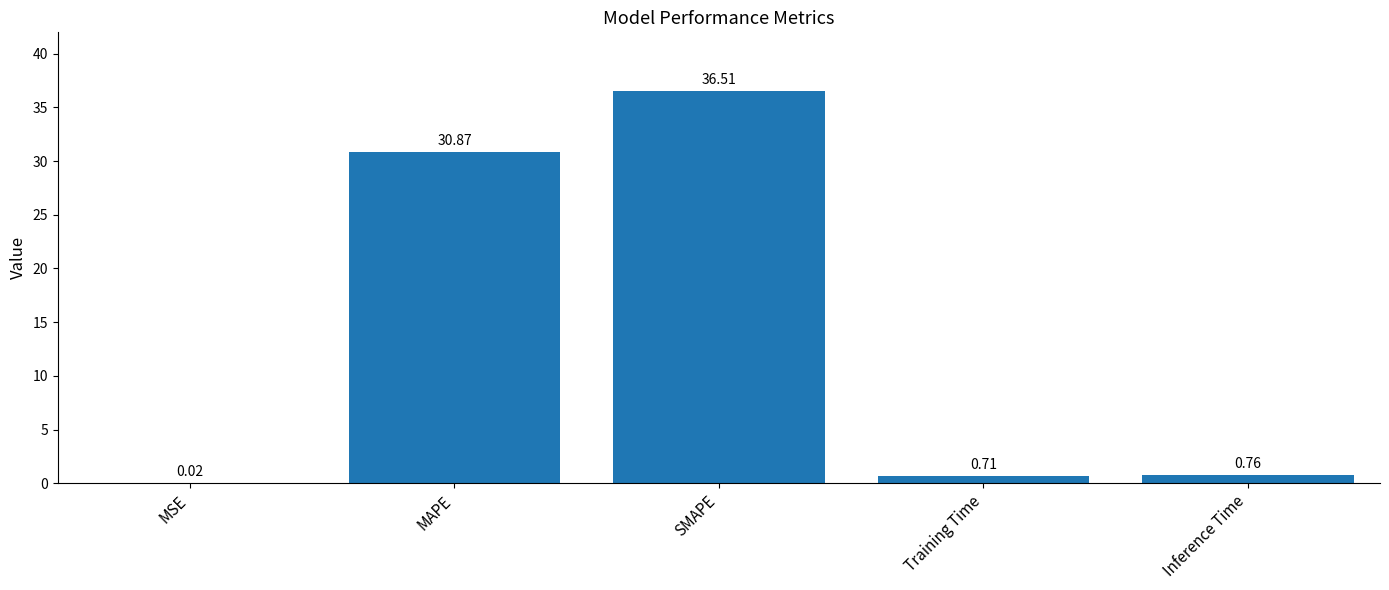

At which label is the value closest to 18?

MAPE